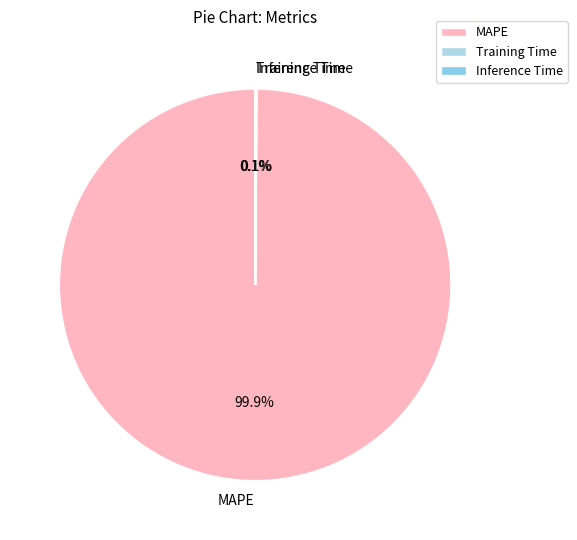

Is MAPE the majority of the pie?

Yes